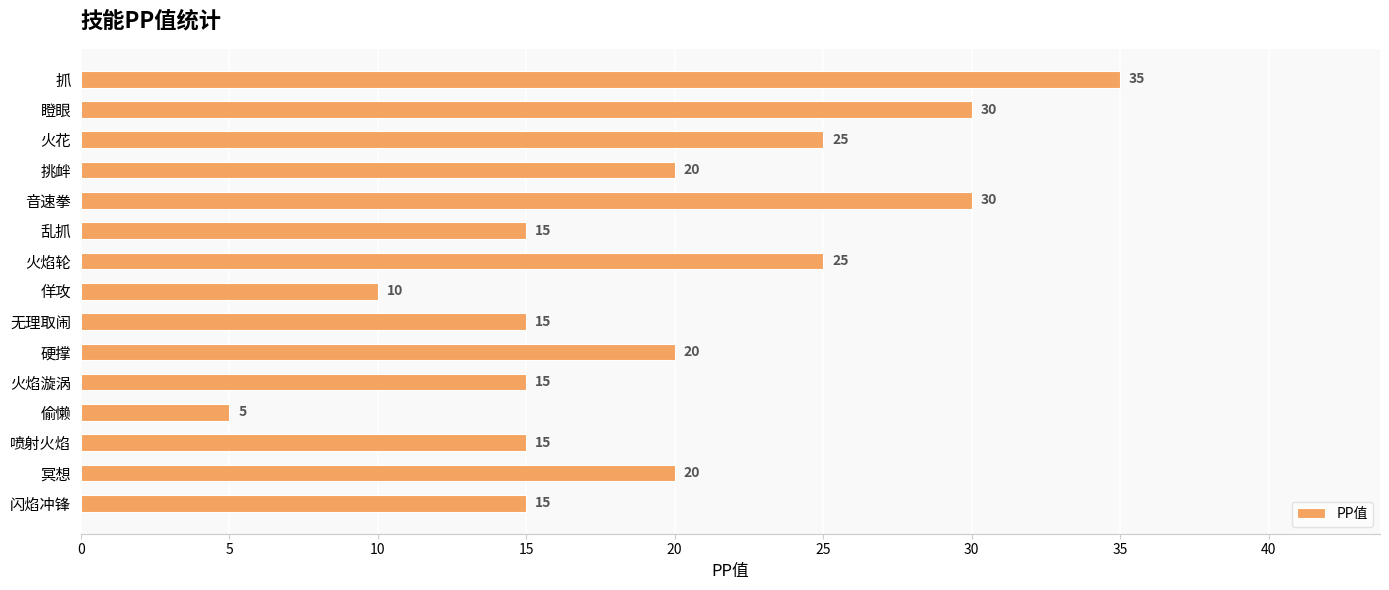

What is the change in value from 火花 to 佯攻?

-15